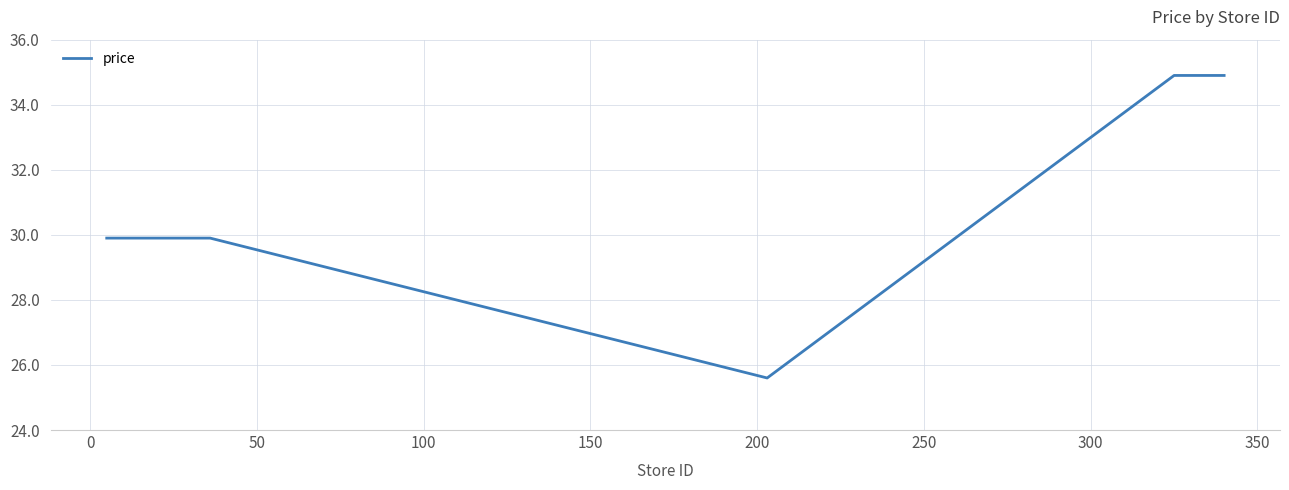

What is the smallest value displayed?

25.6